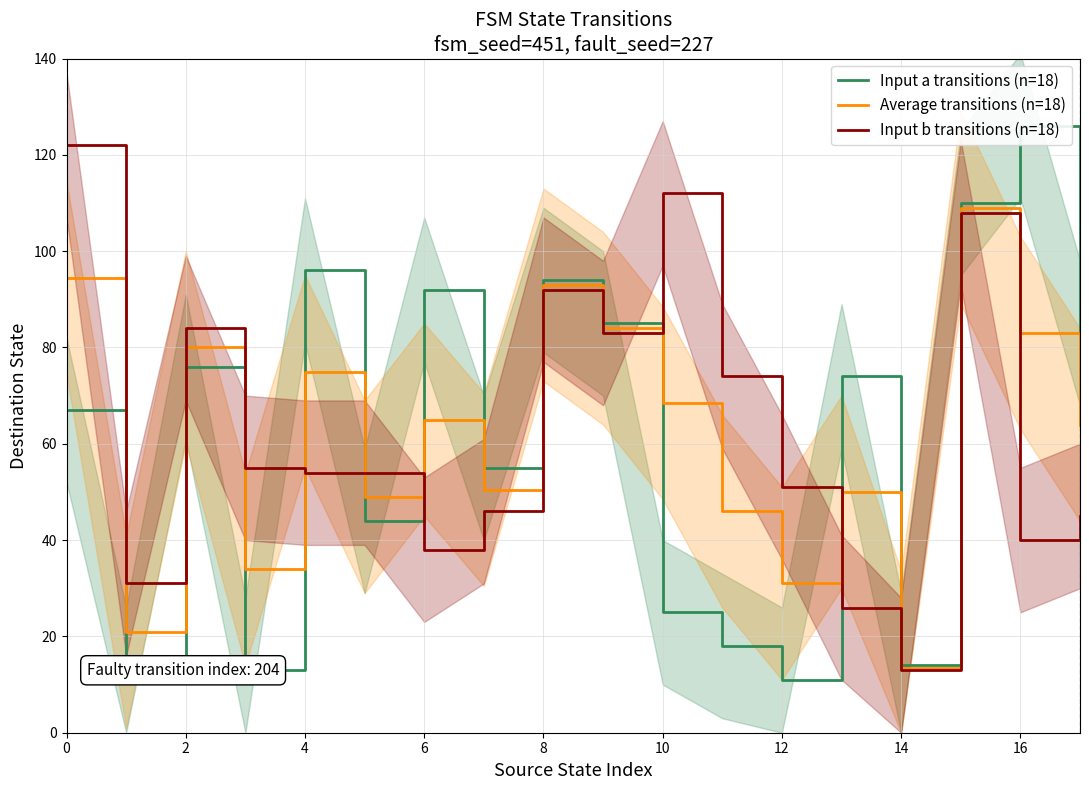

What is the label of the 17th point from the right?

2